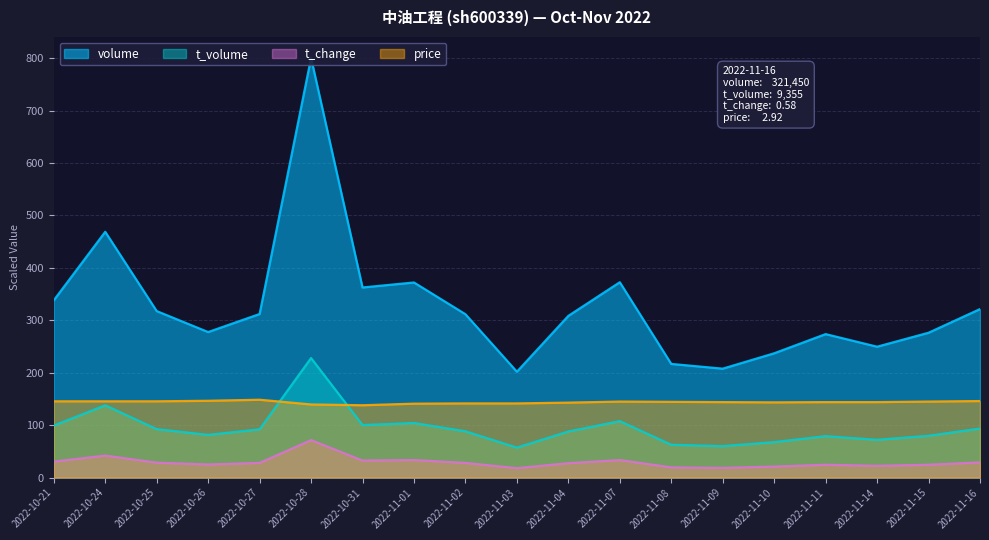

True or false: t_change has a value of 7.5 at 2022-11-10.

False